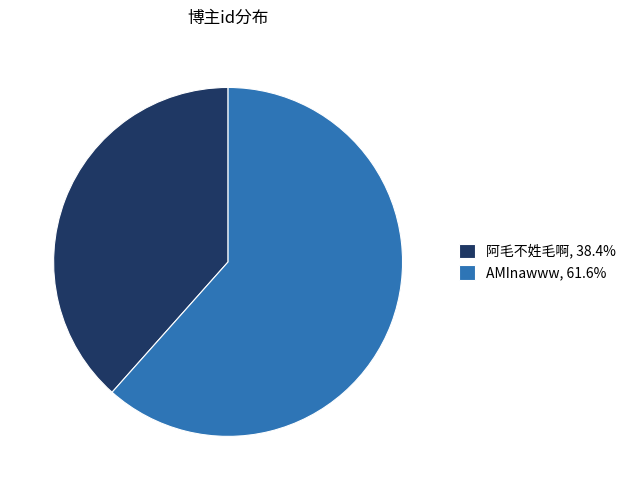

Rank the categories by value from highest to lowest.

AMInawww, 阿毛不姓毛啊